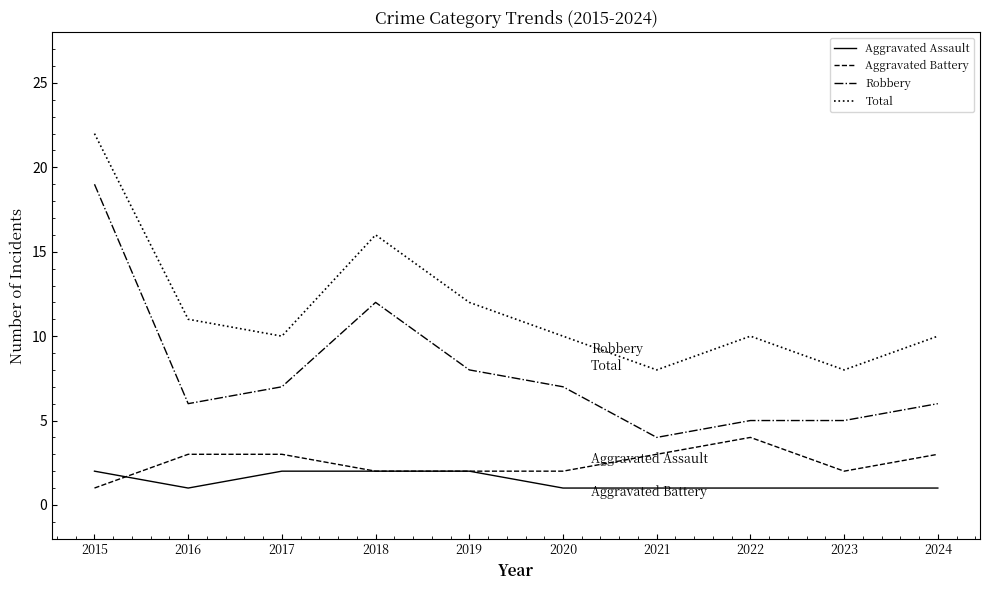

Rank the series by their maximum value, from highest to lowest.

Total, Robbery, Aggravated Battery, Aggravated Assault